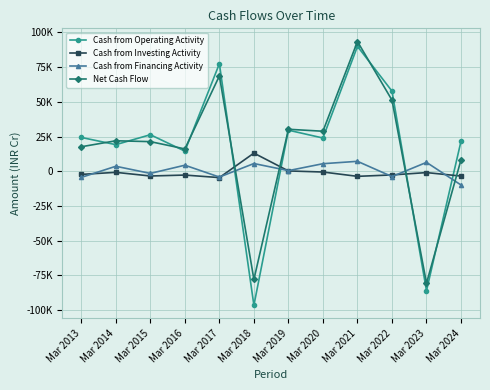

The Cash from Operating Activity series shows 43190 at Mar 2021. True or false?

False